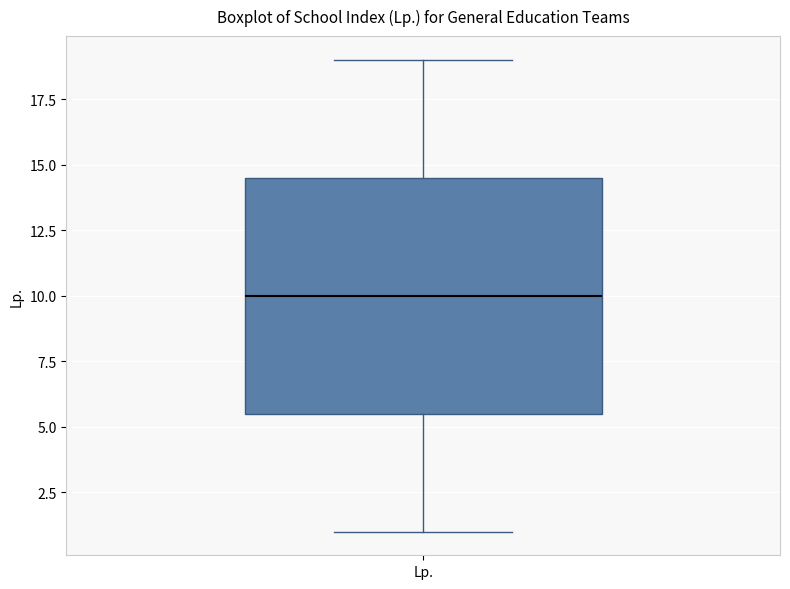

Read this box plot against the y-axis: the position of the median line, the range covered by the box, and the ends of both whiskers. The values are not printed on the chart, so give them approximately, as read against the axis.

median 10.0, box 5.5 to 14.5, whiskers 1.0 to 19.0